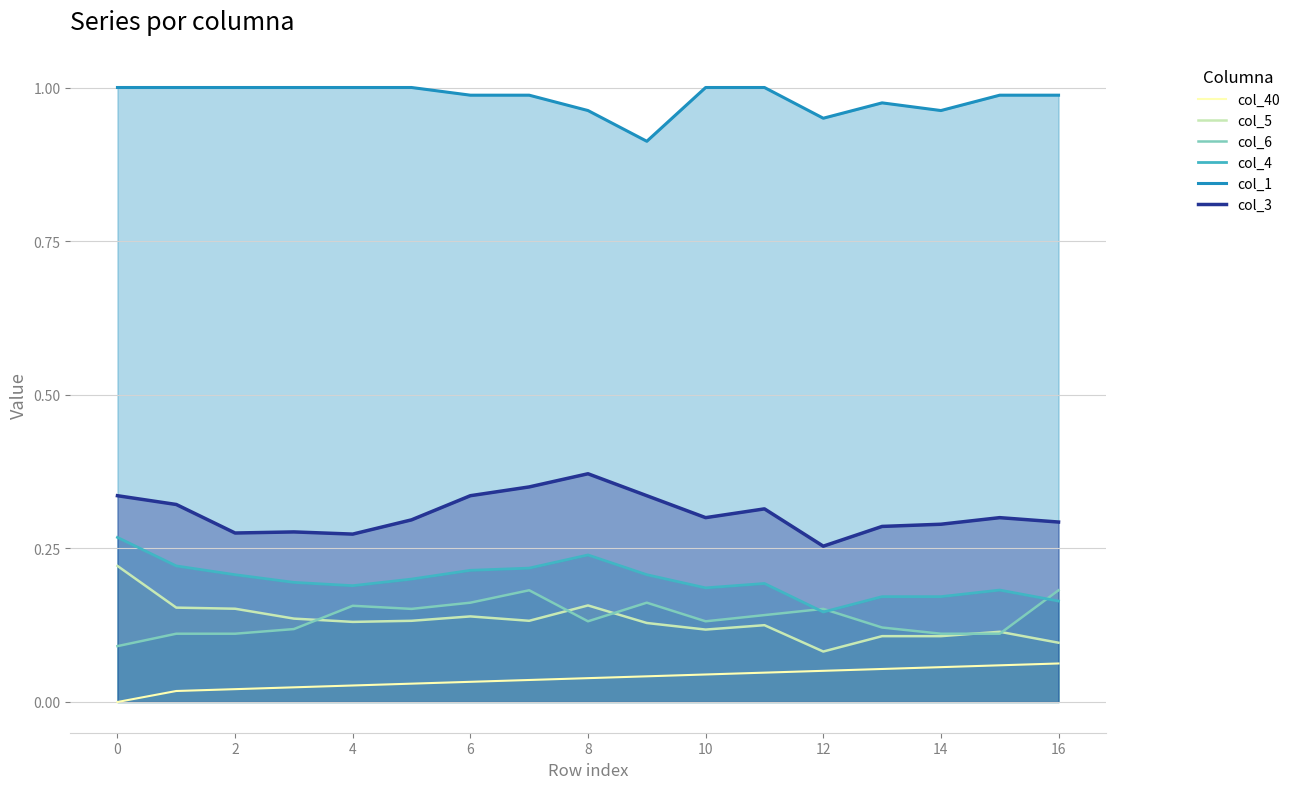

What is the difference between the second highest and minimum values in the col_40 series?

0.1